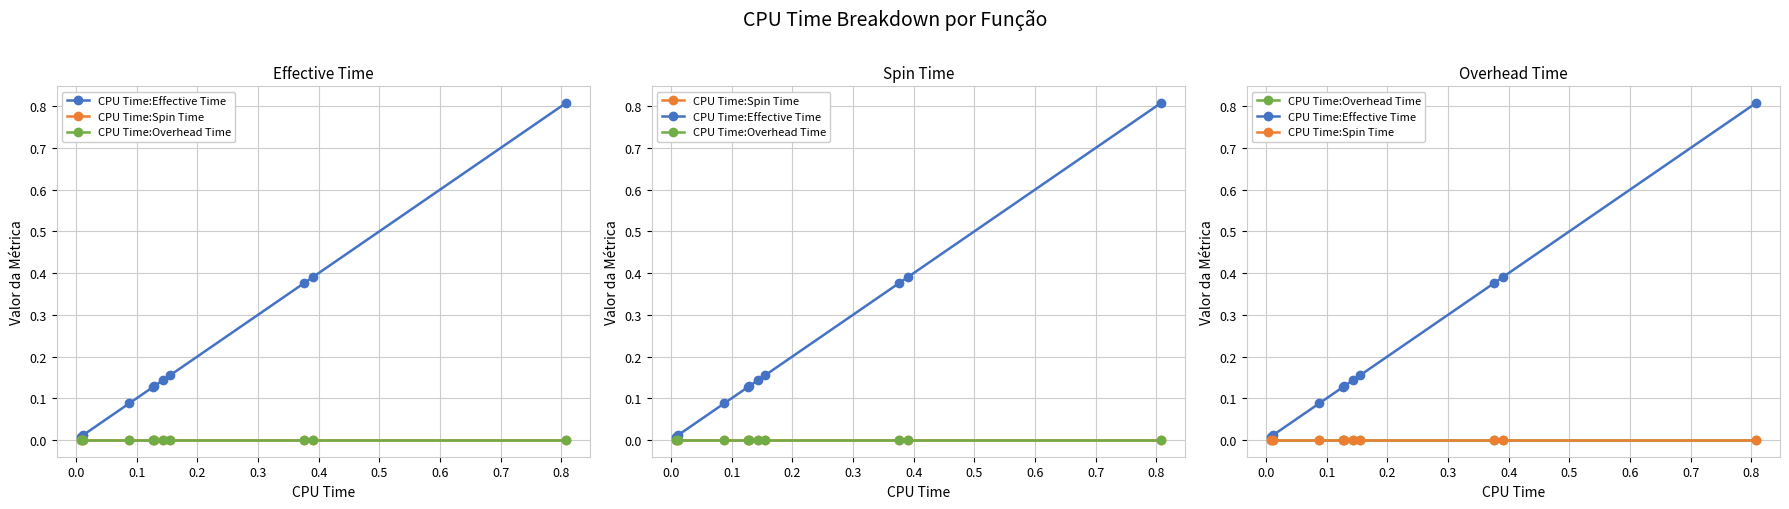

List the series in order of their peak value, highest first.

CPU Time:Effective Time, CPU Time:Spin Time, CPU Time:Overhead Time